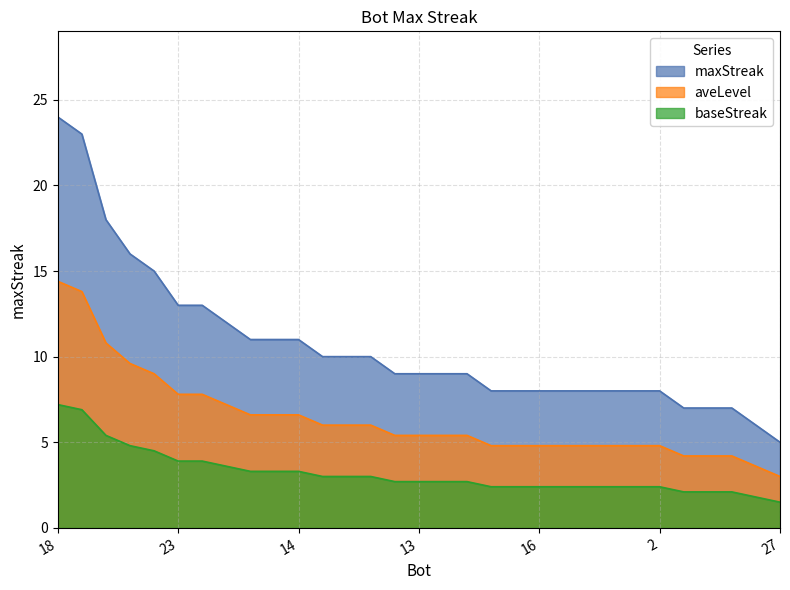

What is the difference between the maximum and minimum values?

19